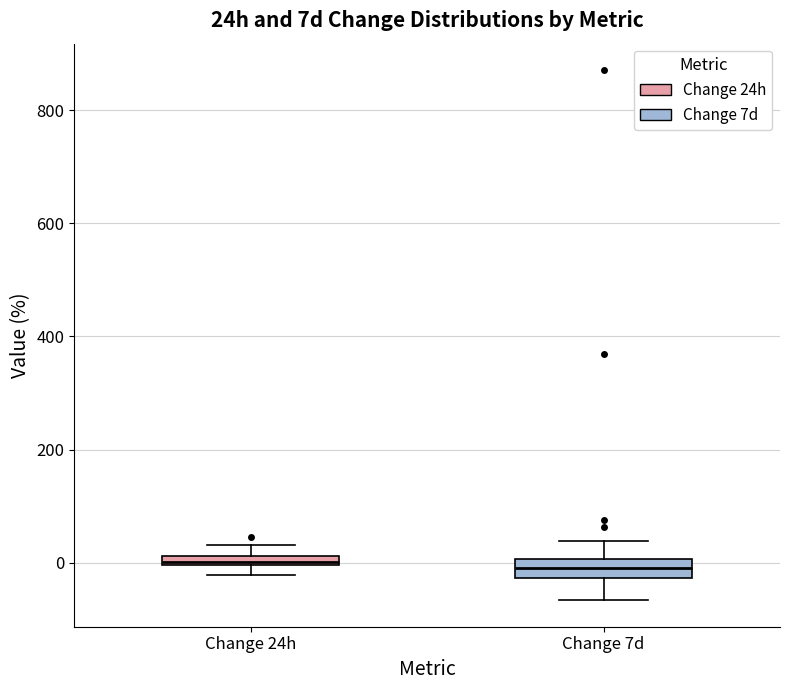

Where is the upper edge of the box for Change 7d on the y-axis? The values are not printed on the chart, so give them approximately, as read against the axis.

0